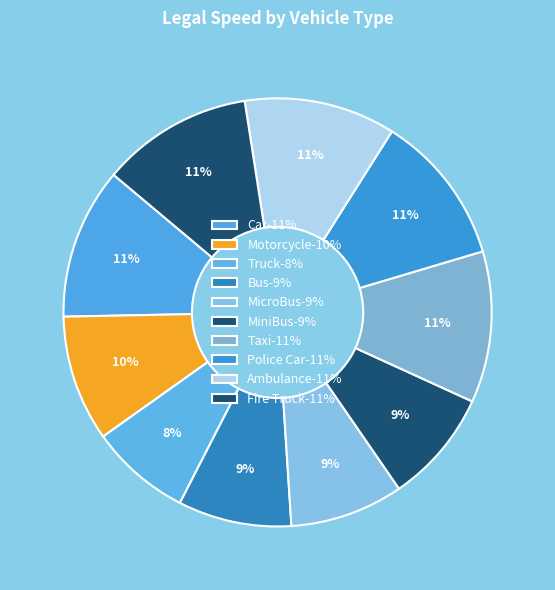

How many segments does this pie chart have?

10